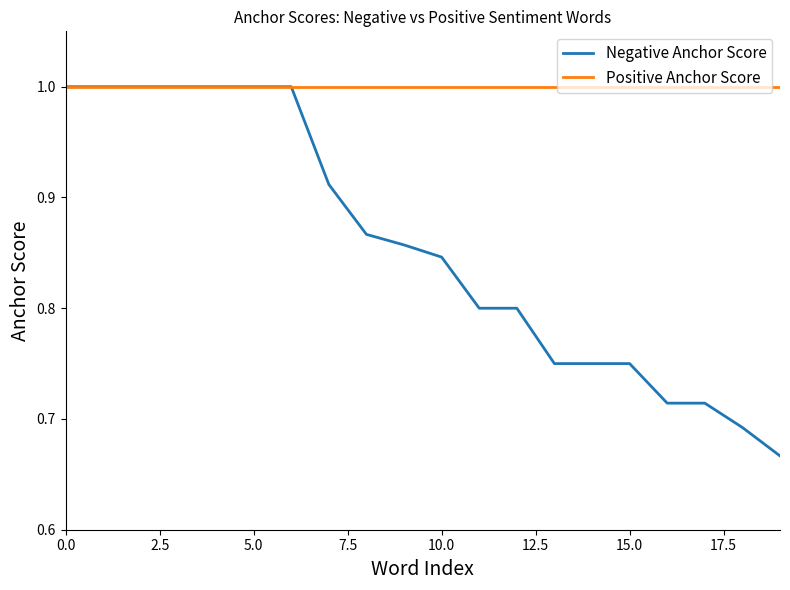

Which series has the largest total across all categories?

Positive Anchor Score